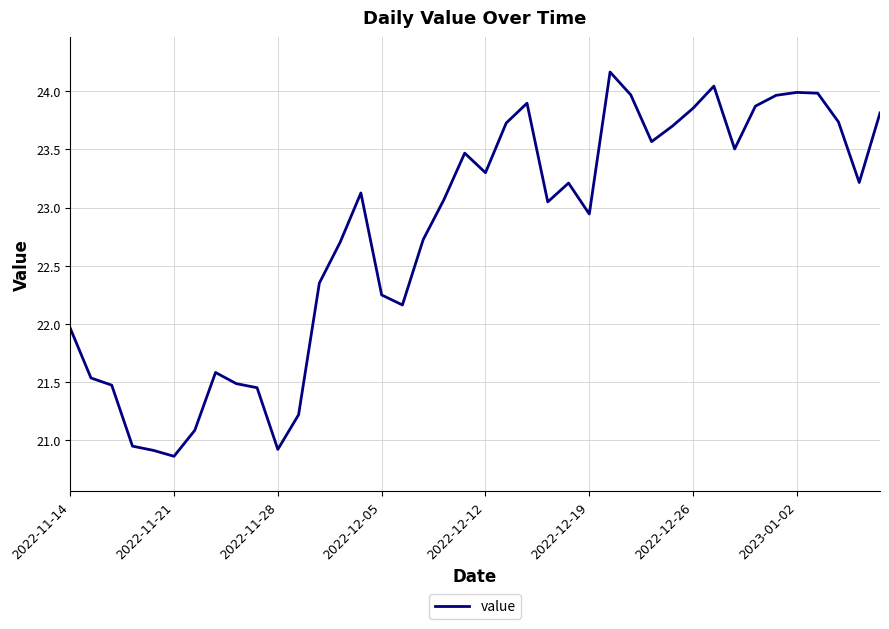

What is the greatest value displayed?

24.2